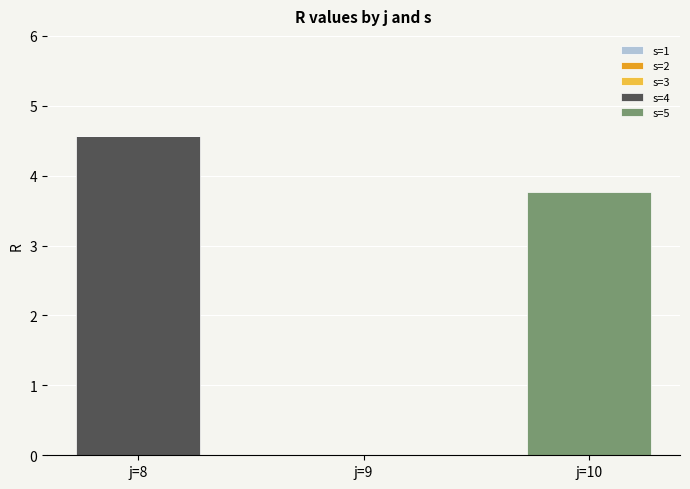

Does the chart contain stacked bars?

Yes